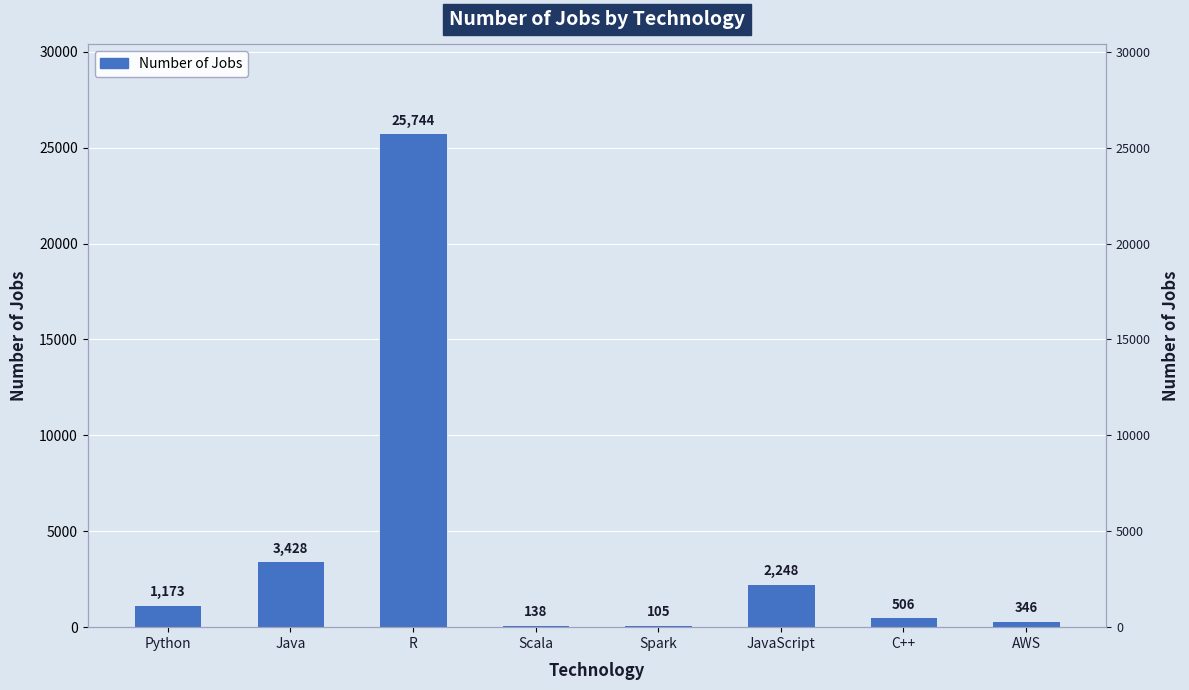

What is the greatest value displayed?

25744